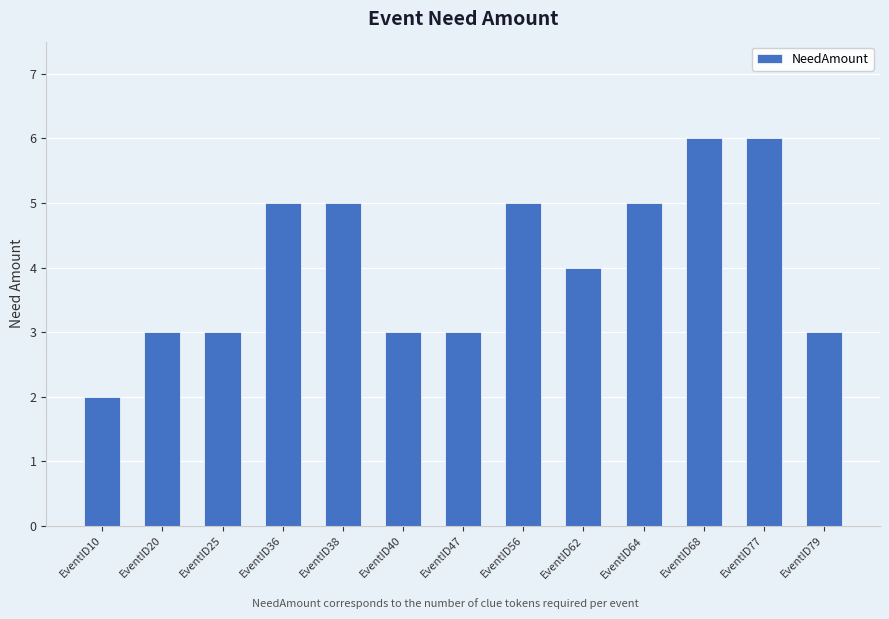

Approximately how many times larger is the value at EventID56 compared to EventID20?

1.7